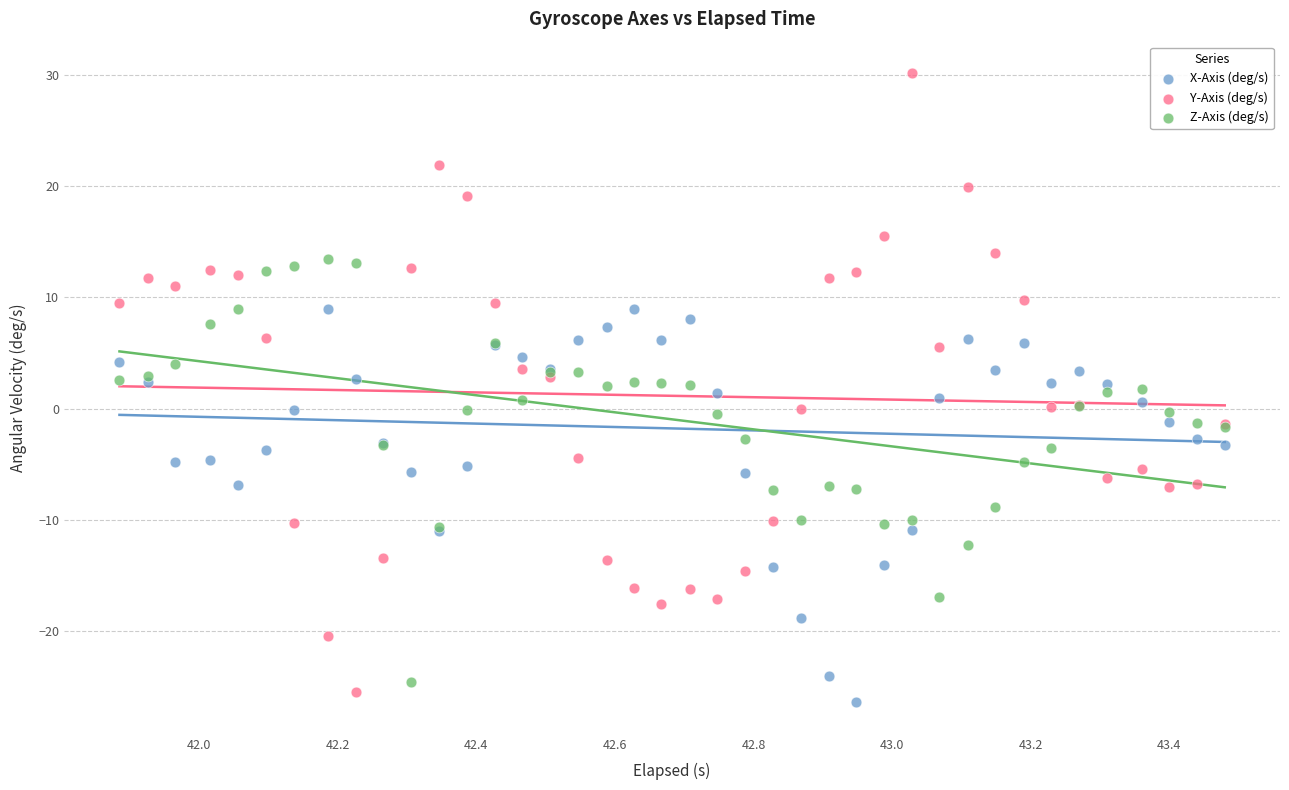

Which series has the largest Y range (max minus min)?

Y-Axis (deg/s)